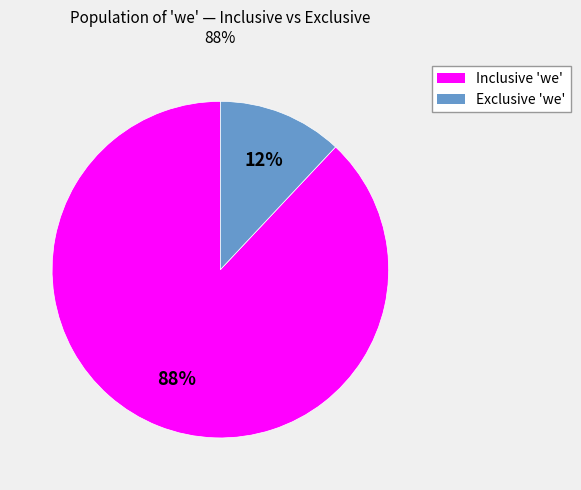

How many slices are in this pie chart?

2